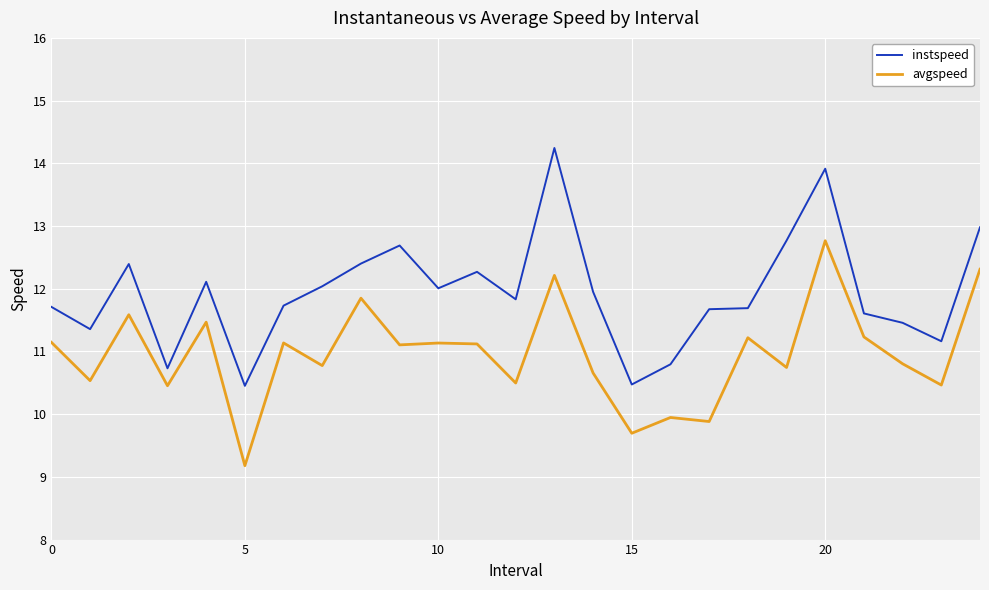

How many lines are shown in the chart?

2